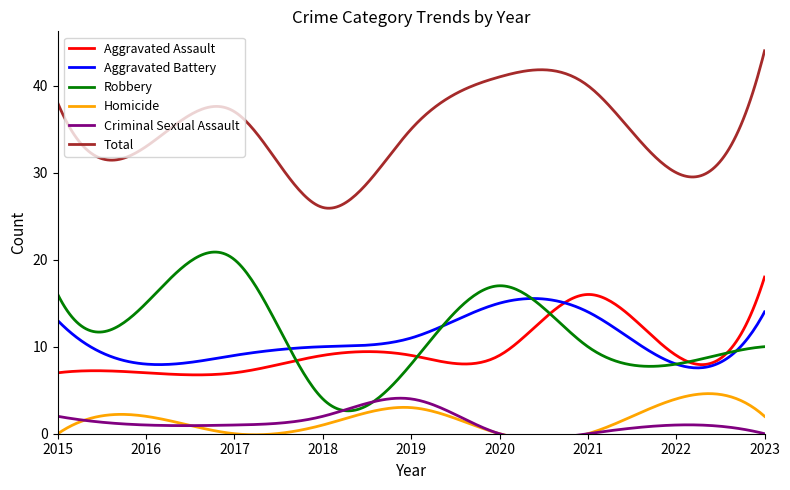

What is the value of the Aggravated Assault point at the 7th from the left?

16